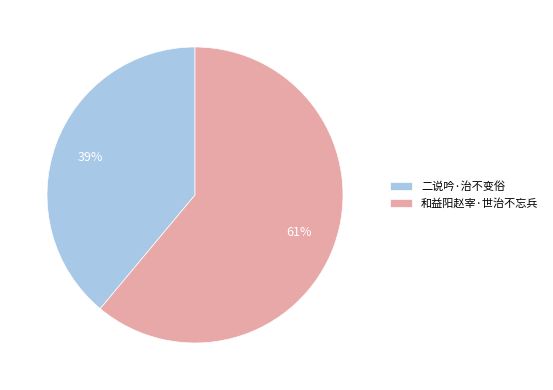

To the nearest percent, what portion does 二说吟·治不变俗 represent?

39%